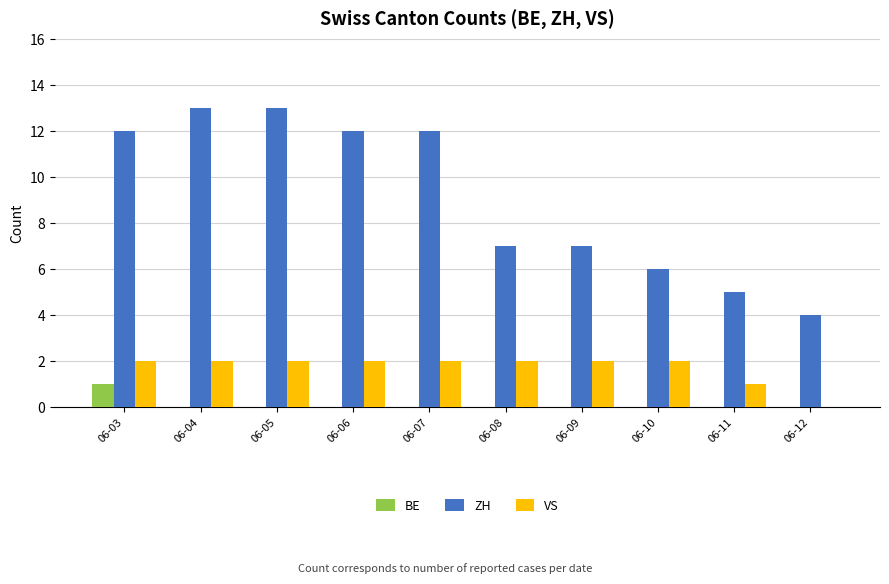

What value does the VS series have at 06-04?

2